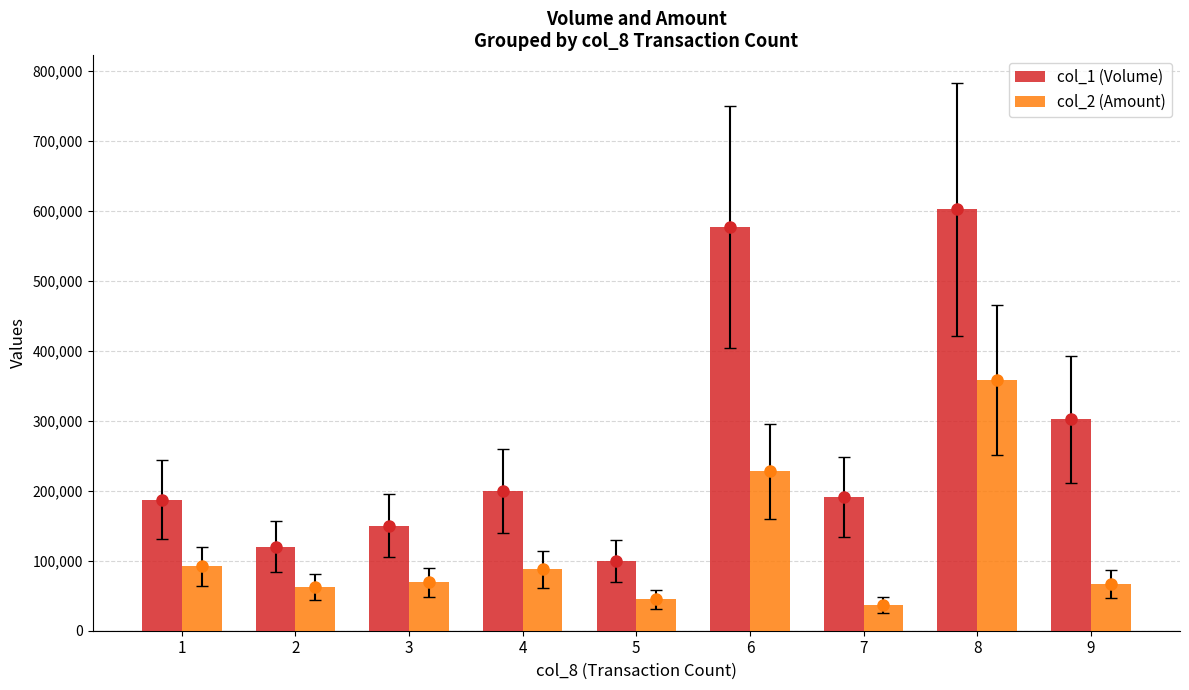

List the series in order of their peak value, lowest first.

col_2 (Amount), col_1 (Volume)